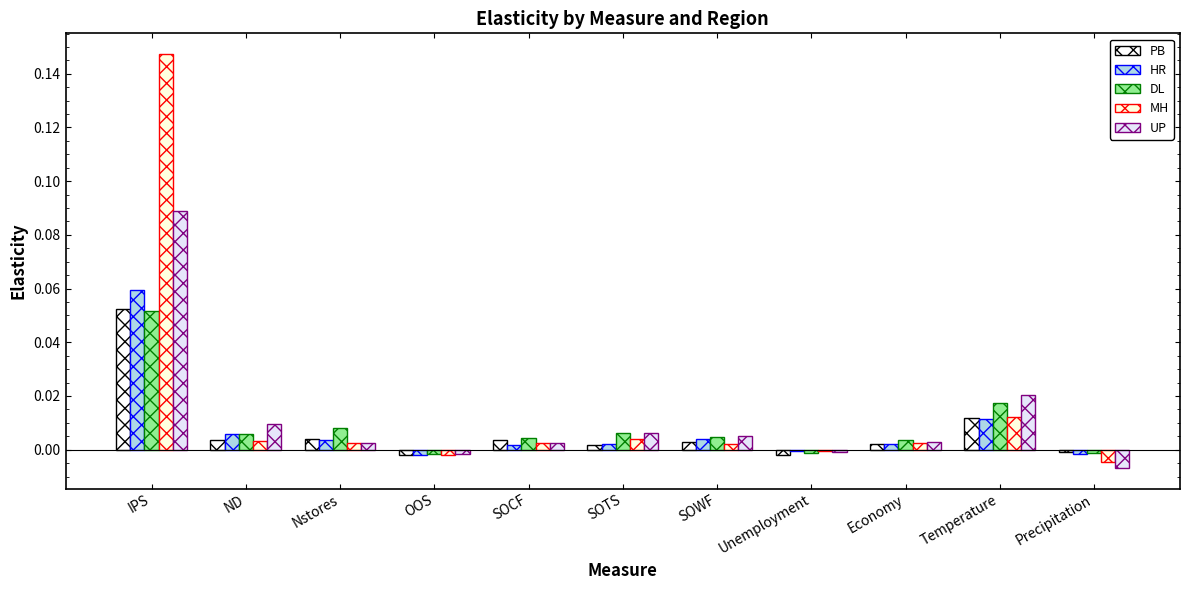

Which has a higher value, SOCF or IPS?

IPS